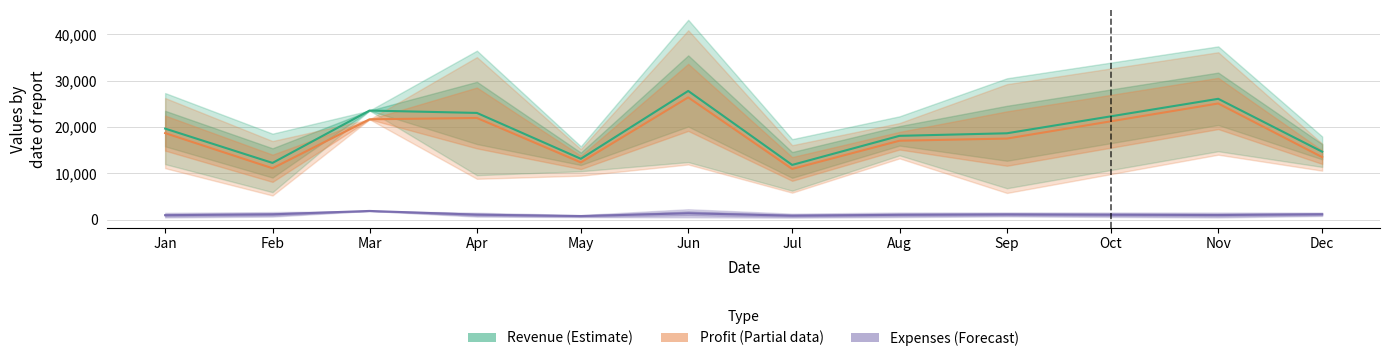

What is the spread (max minus min) of values at Mar?

21672.0